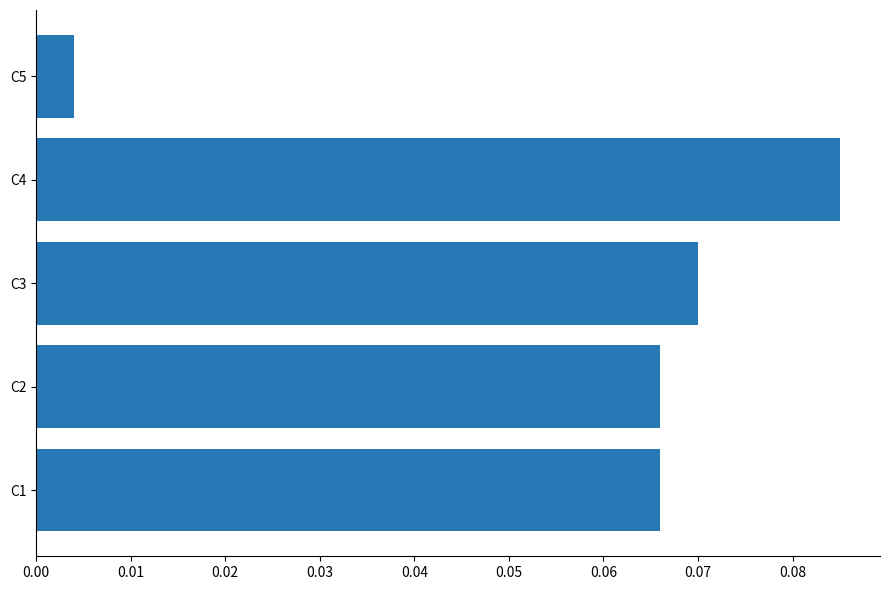

At which label is the value closest to 0?

C5